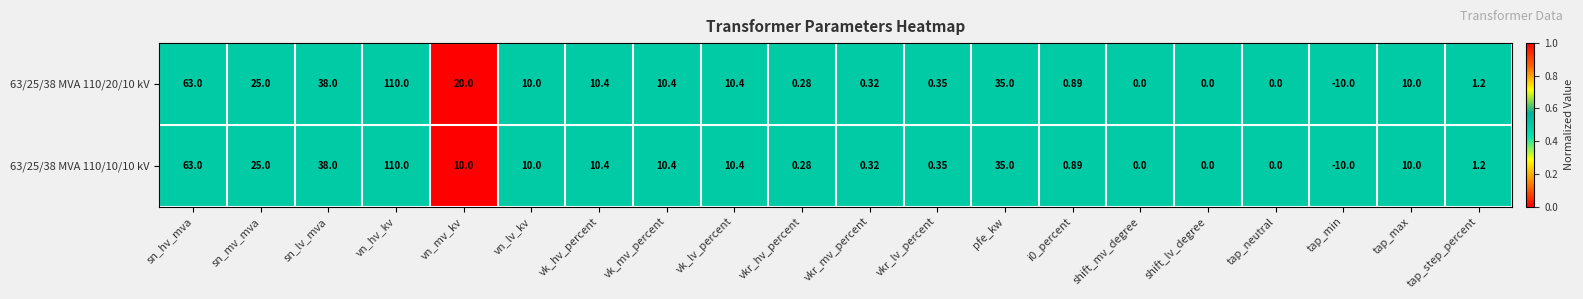

At which label is 63/25/38 MVA 110/10/10 kV closest to 50?

sn_lv_mva